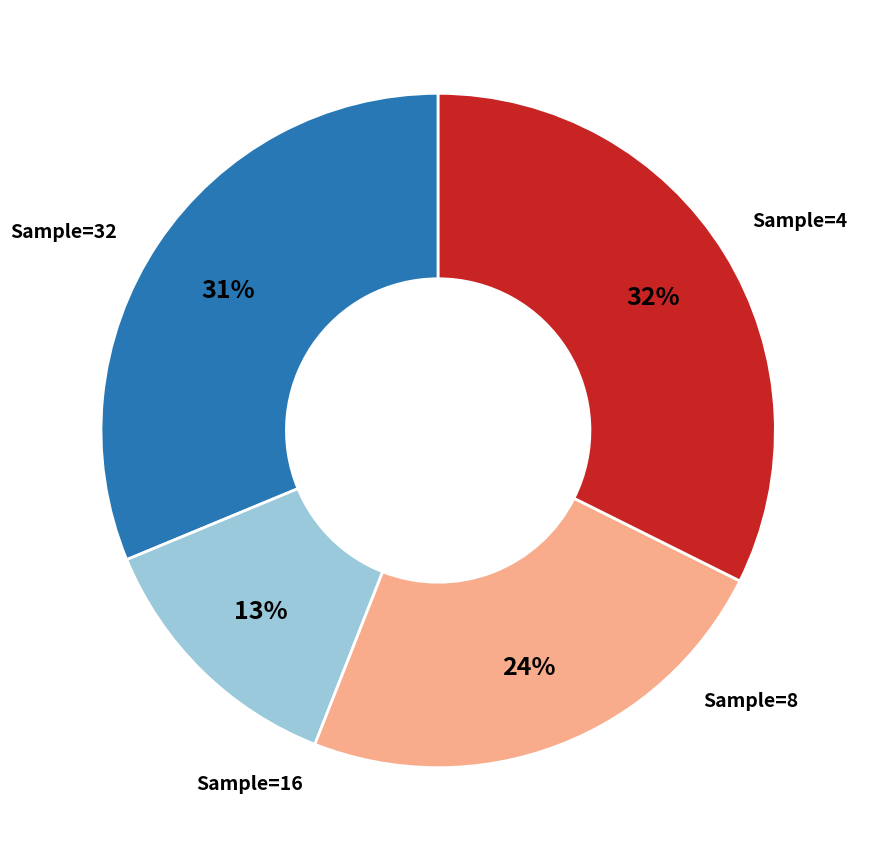

To the nearest percent, what is the average slice percentage?

25%